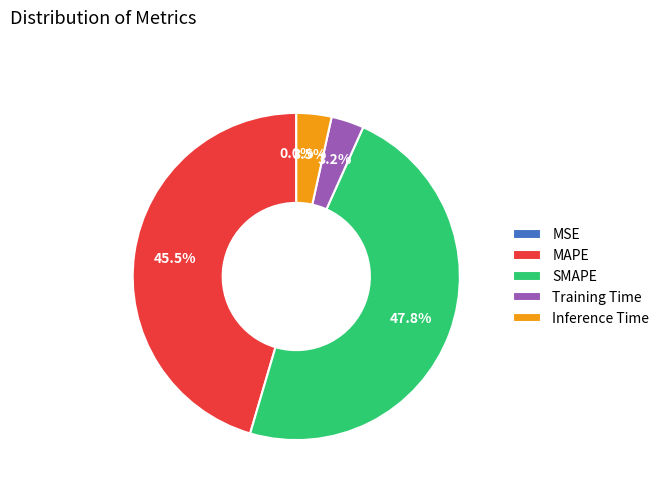

How much of the chart is everything except Inference Time?

96.5%